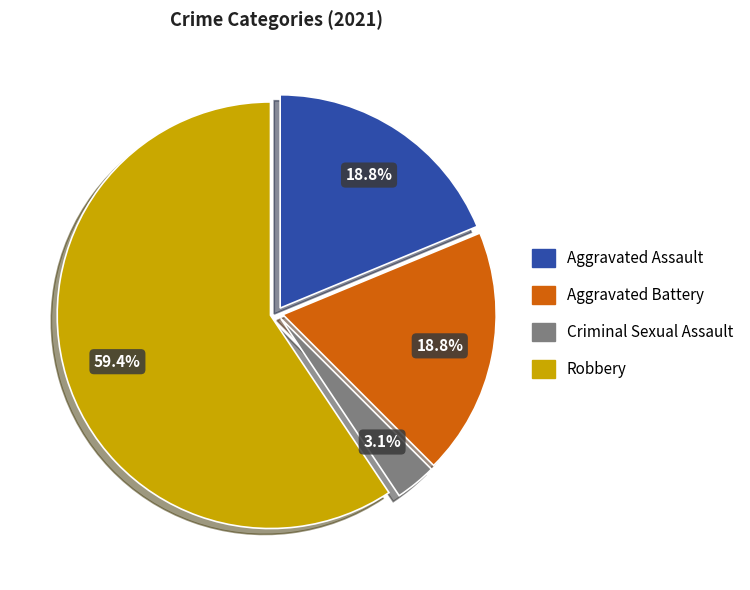

Does any single category account for the majority?

Yes